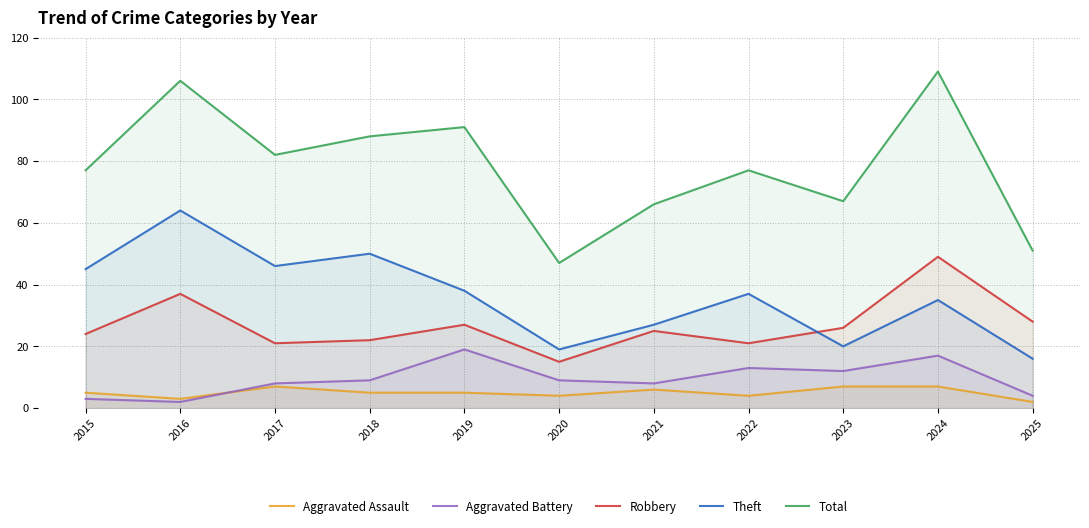

Reading left to right, transcribe all the data shown in this chart.

Aggravated Assault: 2015=5	2016=3	2017=7	2018=5	2019=5	2020=4	2021=6	2022=4	2023=7	2024=7	2025=2
Aggravated Battery: 2015=3	2016=2	2017=8	2018=9	2019=19	2020=9	2021=8	2022=13	2023=12	2024=17	2025=4
Robbery: 2015=24	2016=37	2017=21	2018=22	2019=27	2020=15	2021=25	2022=21	2023=26	2024=49	2025=28
Theft: 2015=45	2016=64	2017=46	2018=50	2019=38	2020=19	2021=27	2022=37	2023=20	2024=35	2025=16
Total: 2015=77	2016=106	2017=82	2018=88	2019=91	2020=47	2021=66	2022=77	2023=67	2024=109	2025=51